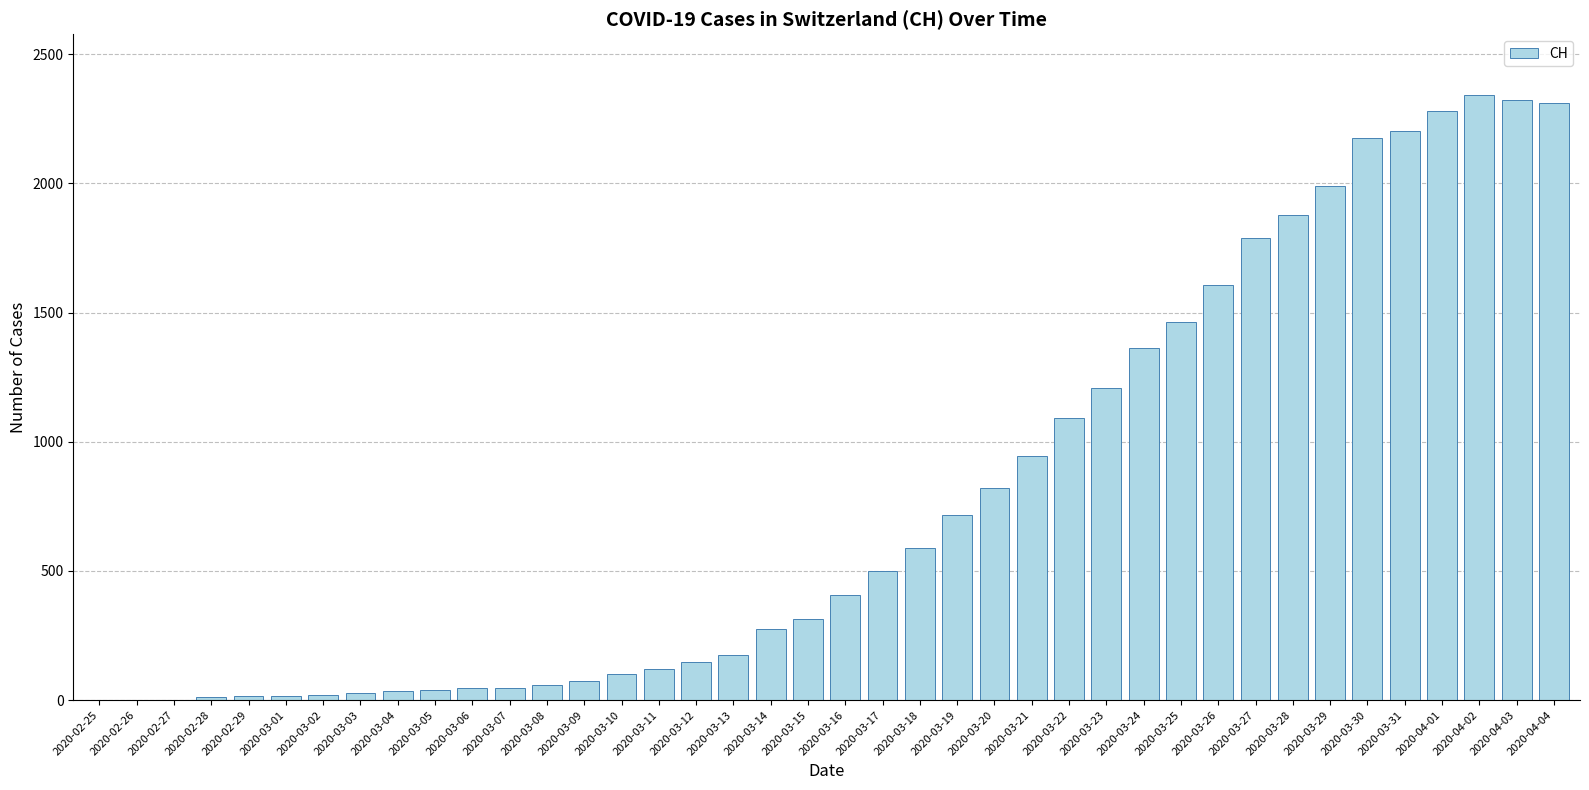

What is the change in value from 2020-03-08 to 2020-04-01?

+2220